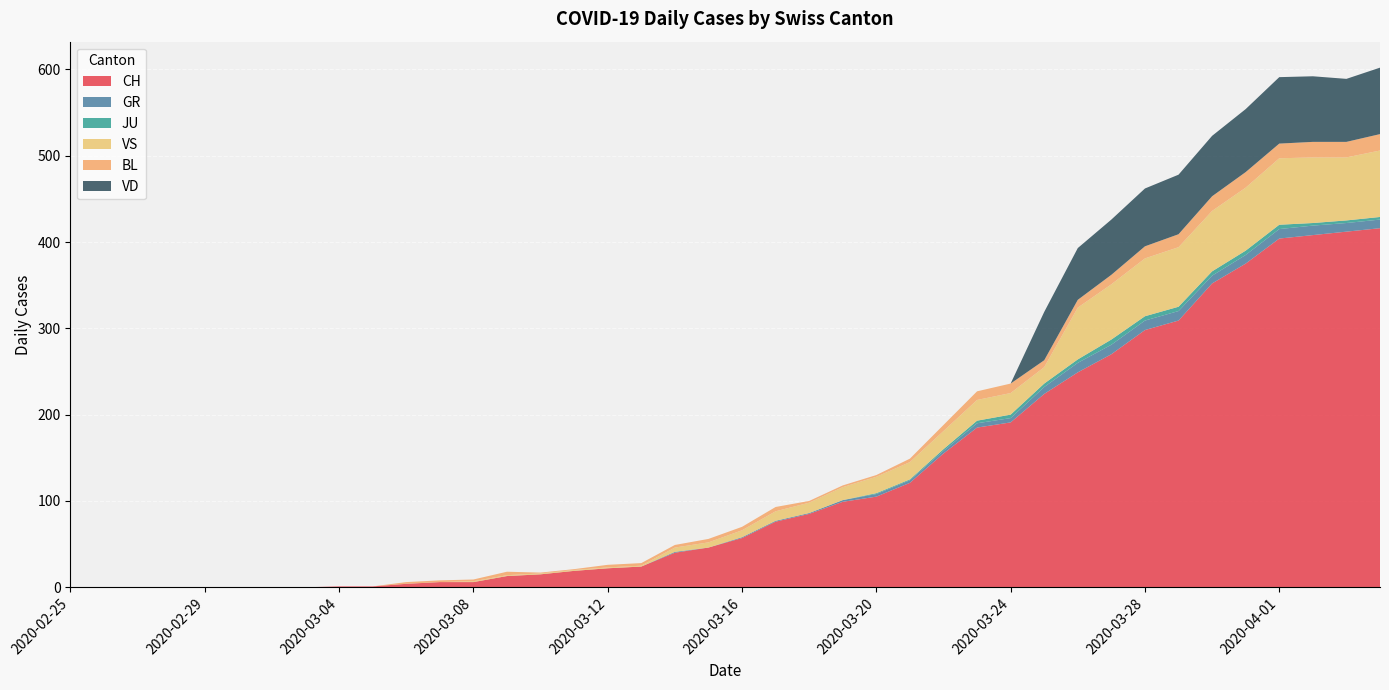

Reading left to right, list all the values displayed in this chart.

CH: 2020-02-25=0	2020-02-26=0	2020-02-27=0	2020-02-28=0	2020-02-29=0	2020-03-01=0	2020-03-02=0	2020-03-03=0	2020-03-04=1	2020-03-05=1	2020-03-06=4	2020-03-07=6	2020-03-08=6	2020-03-09=13	2020-03-10=15	2020-03-11=19	2020-03-12=22	2020-03-13=24	2020-03-14=40	2020-03-15=46	2020-03-16=57	2020-03-17=76	2020-03-18=85	2020-03-19=99	2020-03-20=105	2020-03-21=121	2020-03-22=155	2020-03-23=185	2020-03-24=191	2020-03-25=224	2020-03-26=249	2020-03-27=270	2020-03-28=298	2020-03-29=309	2020-03-30=352	2020-03-31=375	2020-04-01=404	2020-04-02=408	2020-04-03=412	2020-04-04=416
GR: 2020-02-25=0	2020-02-26=0	2020-02-27=0	2020-02-28=0	2020-02-29=0	2020-03-01=0	2020-03-02=0	2020-03-03=0	2020-03-04=0	2020-03-05=0	2020-03-06=0	2020-03-07=0	2020-03-08=0	2020-03-09=0	2020-03-10=0	2020-03-11=0	2020-03-12=0	2020-03-13=0	2020-03-14=1	2020-03-15=0	2020-03-16=1	2020-03-17=1	2020-03-18=1	2020-03-19=2	2020-03-20=3	2020-03-21=3	2020-03-22=3	2020-03-23=5	2020-03-24=5	2020-03-25=8	2020-03-26=11	2020-03-27=11	2020-03-28=11	2020-03-29=11	2020-03-30=9	2020-03-31=10	2020-04-01=11	2020-04-02=11	2020-04-03=10	2020-04-04=10
JU: 2020-02-25=0	2020-02-26=0	2020-02-27=0	2020-02-28=0	2020-02-29=0	2020-03-01=0	2020-03-02=0	2020-03-03=0	2020-03-04=0	2020-03-05=0	2020-03-06=0	2020-03-07=0	2020-03-08=0	2020-03-09=0	2020-03-10=0	2020-03-11=0	2020-03-12=0	2020-03-13=0	2020-03-14=0	2020-03-15=0	2020-03-16=0	2020-03-17=0	2020-03-18=0	2020-03-19=0	2020-03-20=1	2020-03-21=1	2020-03-22=2	2020-03-23=3	2020-03-24=4	2020-03-25=4	2020-03-26=4	2020-03-27=6	2020-03-28=5	2020-03-29=5	2020-03-30=5	2020-03-31=5	2020-04-01=5	2020-04-02=3	2020-04-03=3	2020-04-04=3
VS: 2020-02-25=0	2020-02-26=0	2020-02-27=0	2020-02-28=0	2020-02-29=0	2020-03-01=0	2020-03-02=0	2020-03-03=0	2020-03-04=0	2020-03-05=0	2020-03-06=0	2020-03-07=0	2020-03-08=1	2020-03-09=1	2020-03-10=1	2020-03-11=1	2020-03-12=1	2020-03-13=1	2020-03-14=5	2020-03-15=6	2020-03-16=8	2020-03-17=11	2020-03-18=12	2020-03-19=15	2020-03-20=19	2020-03-21=20	2020-03-22=21	2020-03-23=24	2020-03-24=25	2020-03-25=19	2020-03-26=60	2020-03-27=64	2020-03-28=67	2020-03-29=69	2020-03-30=70	2020-03-31=73	2020-04-01=77	2020-04-02=76	2020-04-03=73	2020-04-04=77
BL: 2020-02-25=0	2020-02-26=0	2020-02-27=0	2020-02-28=0	2020-02-29=0	2020-03-01=0	2020-03-02=0	2020-03-03=0	2020-03-04=0	2020-03-05=0	2020-03-06=2	2020-03-07=2	2020-03-08=2	2020-03-09=4	2020-03-10=1	2020-03-11=1	2020-03-12=3	2020-03-13=3	2020-03-14=3	2020-03-15=4	2020-03-16=4	2020-03-17=5	2020-03-18=2	2020-03-19=2	2020-03-20=2	2020-03-21=4	2020-03-22=7	2020-03-23=10	2020-03-24=11	2020-03-25=8	2020-03-26=9	2020-03-27=11	2020-03-28=14	2020-03-29=15	2020-03-30=17	2020-03-31=18	2020-04-01=17	2020-04-02=18	2020-04-03=18	2020-04-04=19
VD: 2020-02-25=0	2020-02-26=0	2020-02-27=0	2020-02-28=0	2020-02-29=0	2020-03-01=0	2020-03-02=0	2020-03-03=0	2020-03-04=0	2020-03-05=0	2020-03-06=0	2020-03-07=0	2020-03-08=0	2020-03-09=0	2020-03-10=0	2020-03-11=0	2020-03-12=0	2020-03-13=0	2020-03-14=0	2020-03-15=0	2020-03-16=0	2020-03-17=0	2020-03-18=0	2020-03-19=0	2020-03-20=0	2020-03-21=0	2020-03-22=0	2020-03-23=0	2020-03-24=0	2020-03-25=56	2020-03-26=60	2020-03-27=64	2020-03-28=67	2020-03-29=69	2020-03-30=70	2020-03-31=73	2020-04-01=77	2020-04-02=76	2020-04-03=73	2020-04-04=77